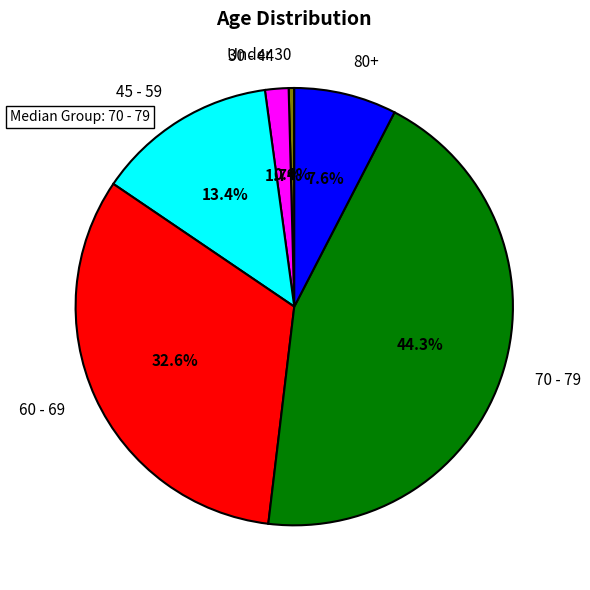

To the nearest percent, what is the difference between the largest and smallest slice percentages?

44%